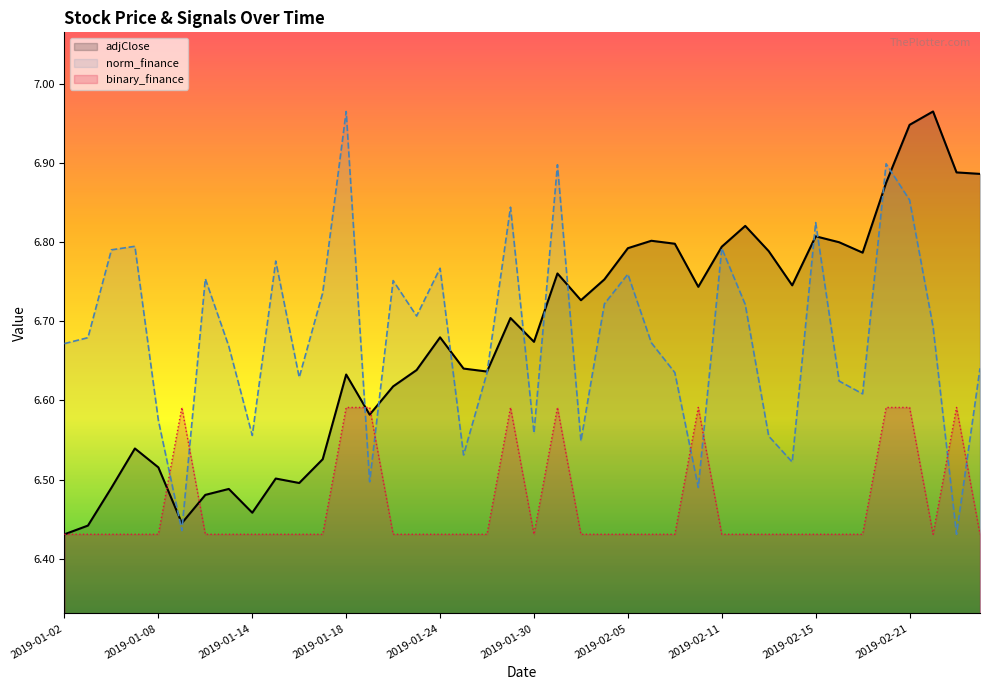

Is it true that norm_finance equals 3.2 at 2019-02-01?

False